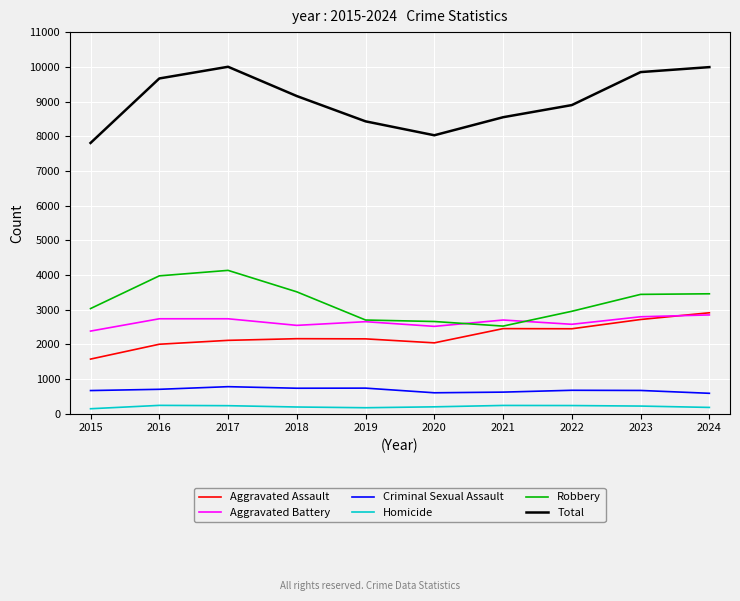

True or false: Robbery has a value of 3458 at 2024.

True